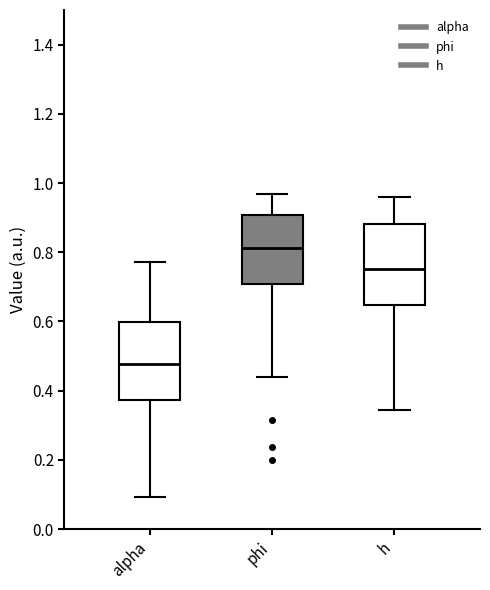

Which box's median line is the highest?

phi